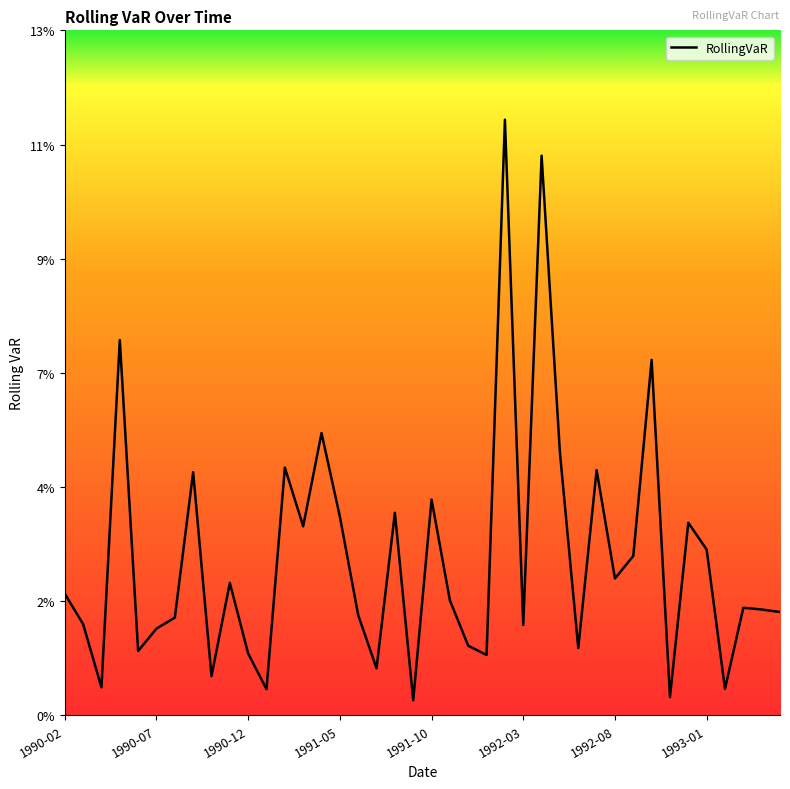

Reading left to right, transcribe all the data shown in this chart.

0.0	0.0	0.0	0.1	0.0	0.0	0.0	0.0	0.0	0.0	0.0	0.0	0.0	0.0	0.1	0.0	0.0	0.0	0.0	0.0	0.0	0.0	0.0	0.0	0.1	0.0	0.1	0.1	0.0	0.0	0.0	0.0	0.1	0.0	0.0	0.0	0.0	0.0	0.0	0.0